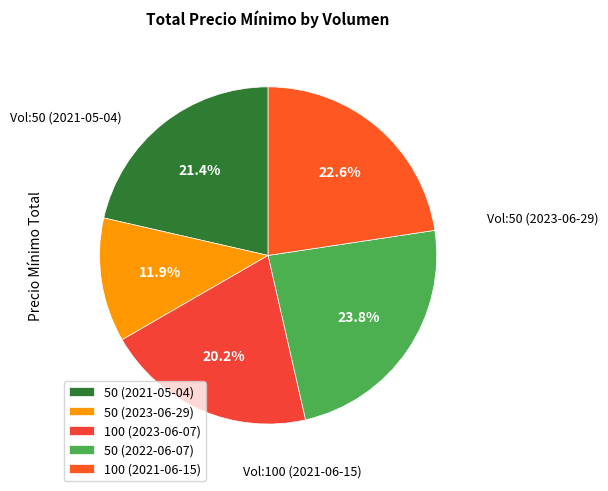

Is 50 (2023-06-29) the majority of the pie?

No